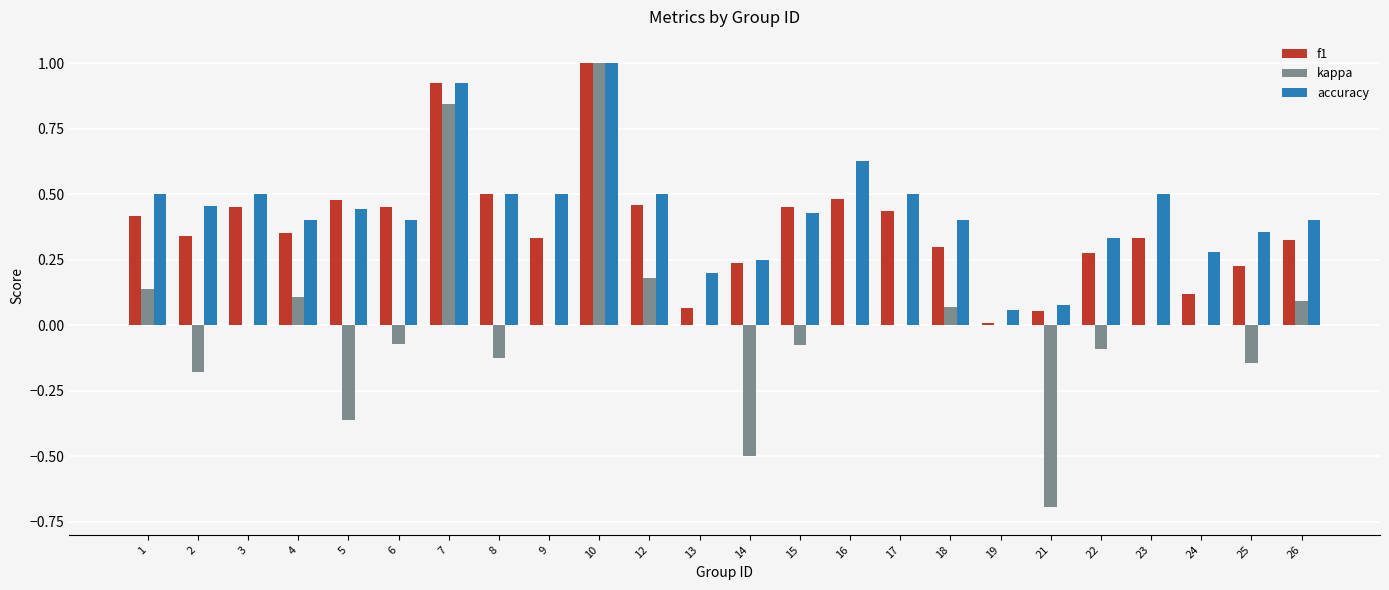

The value of f1 at 17 is 0.8. True or false?

False